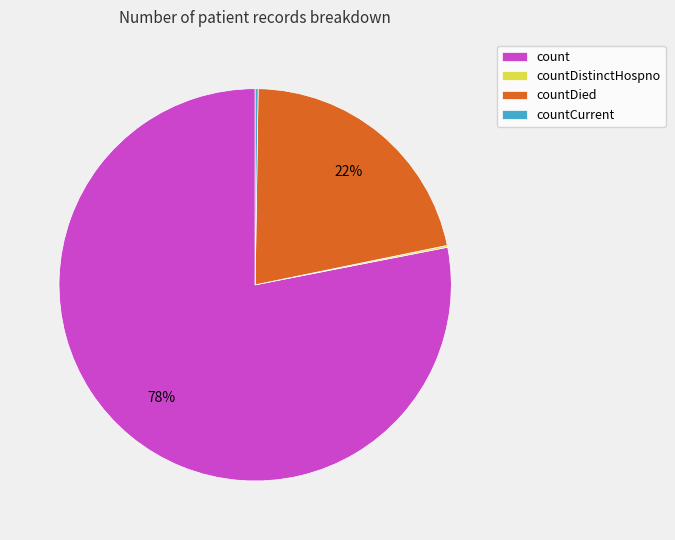

What is the ratio of the value at countDied to the value at count?

0.3